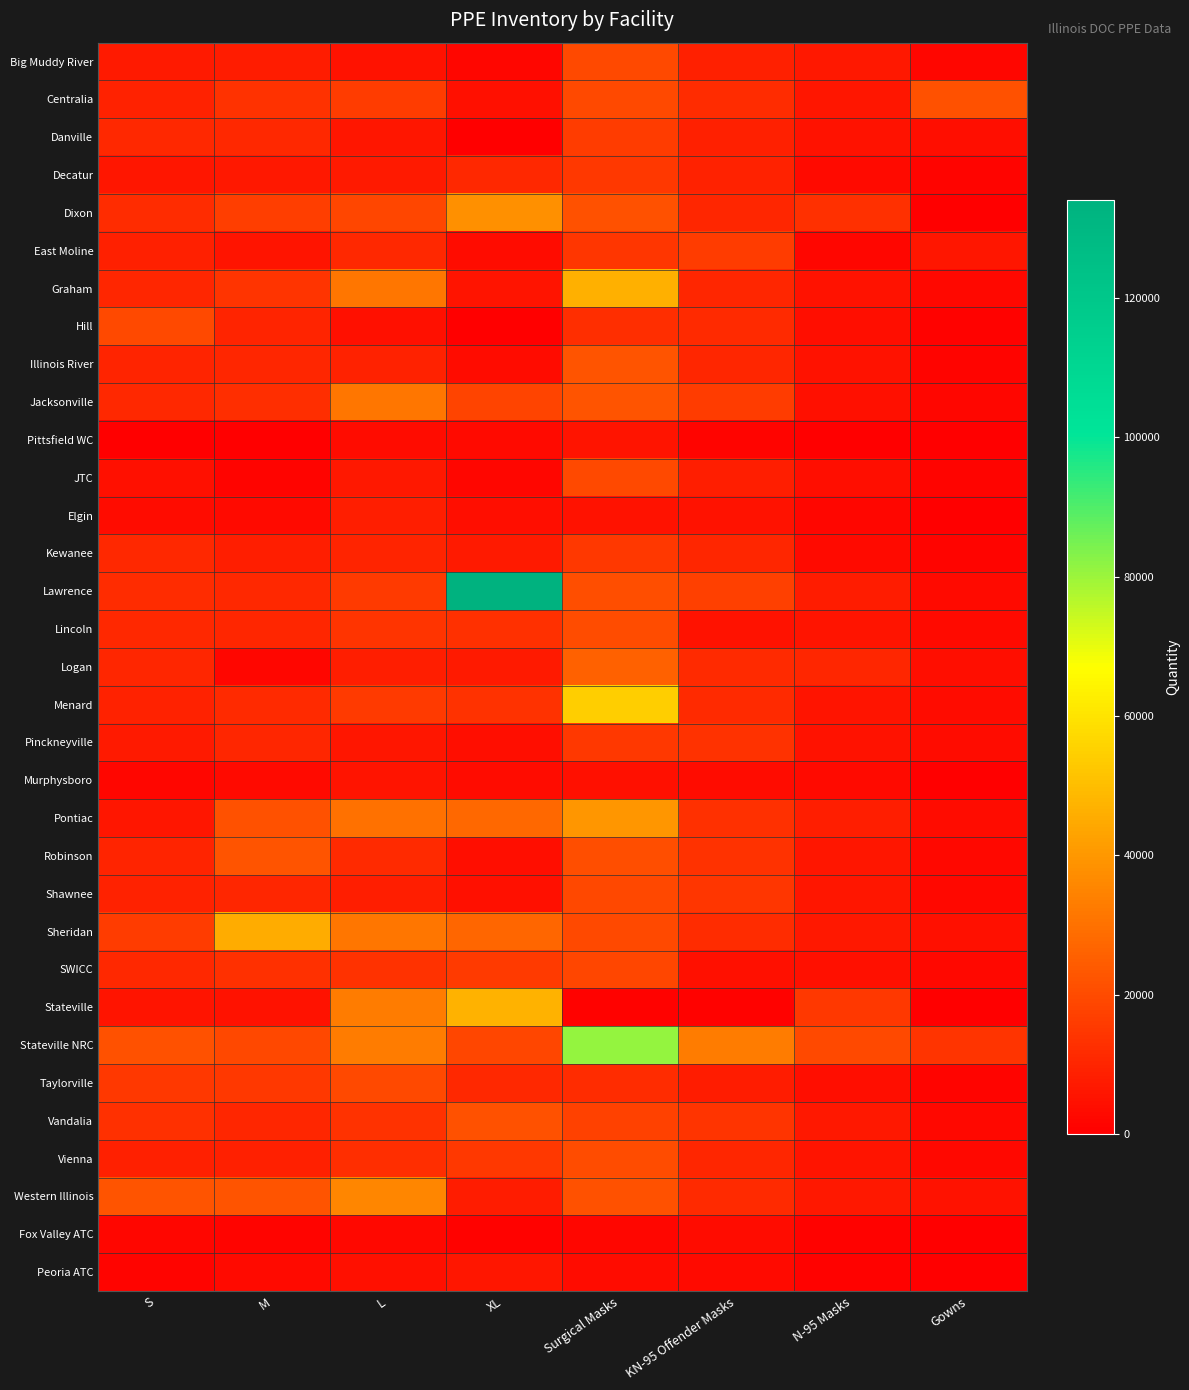

Which series has the widest spread of values?

Lawrence